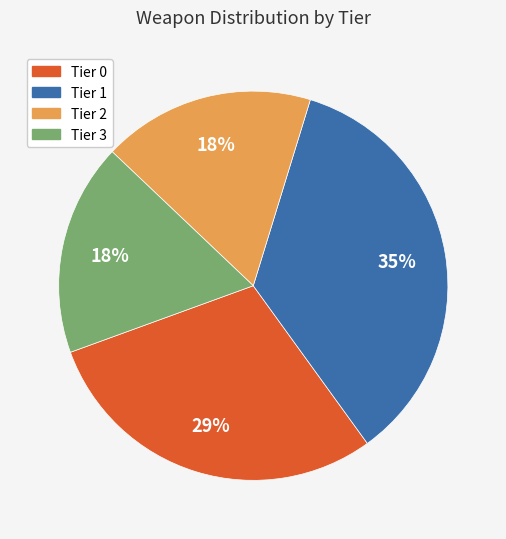

Which slice is the largest?

Tier 1